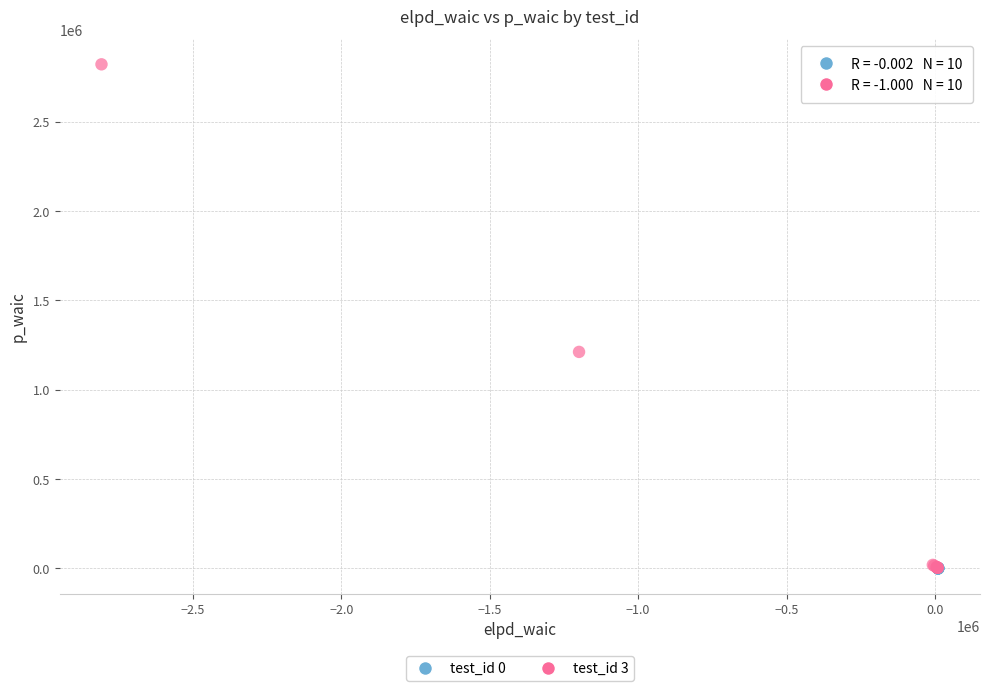

Which series contains the highest Y value?

test_id 3